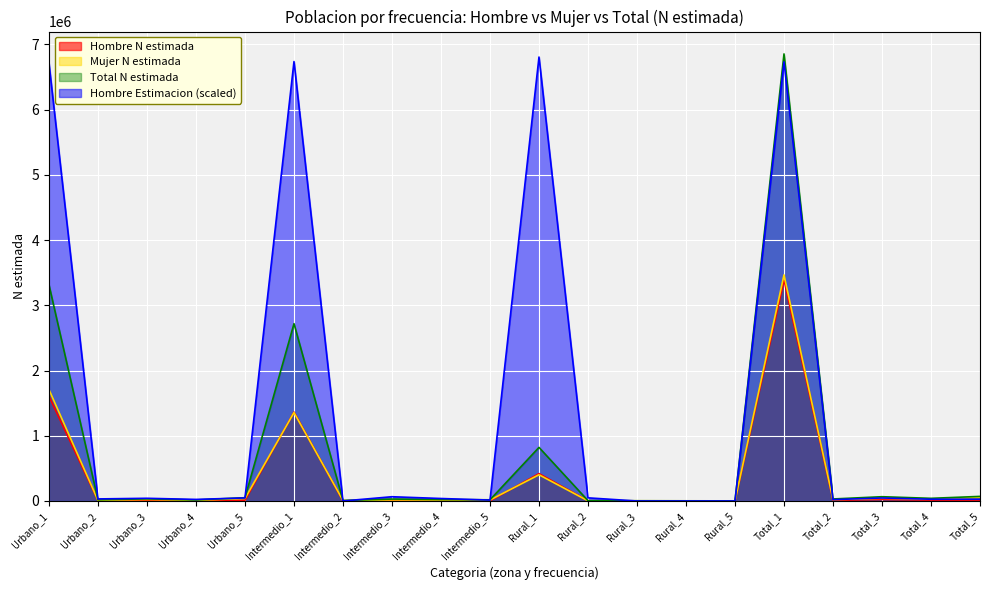

Where is the first local maximum for Mujer N estimada?

Urbano_3